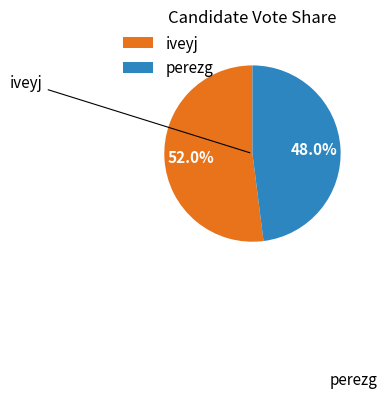

Rank the categories by value from lowest to highest.

perezg, iveyj